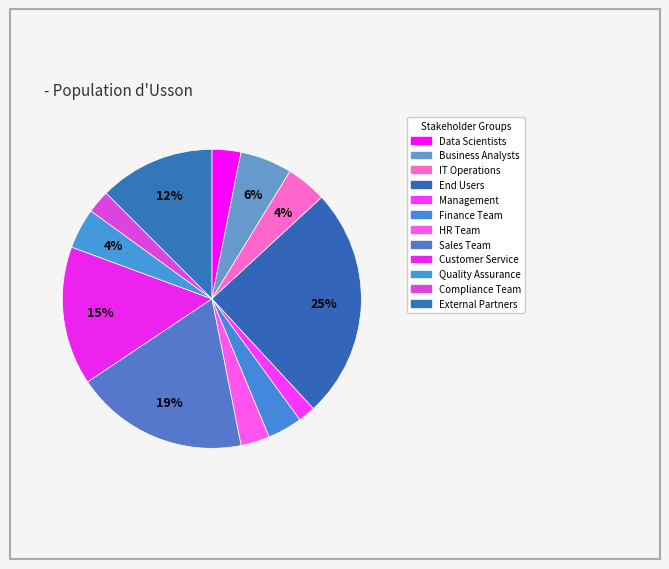

Count the number of slices in the pie.

12